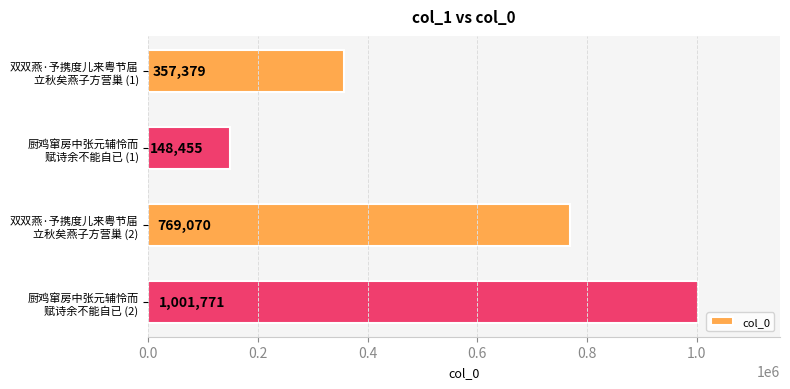

How many categories are shown in the chart?

4